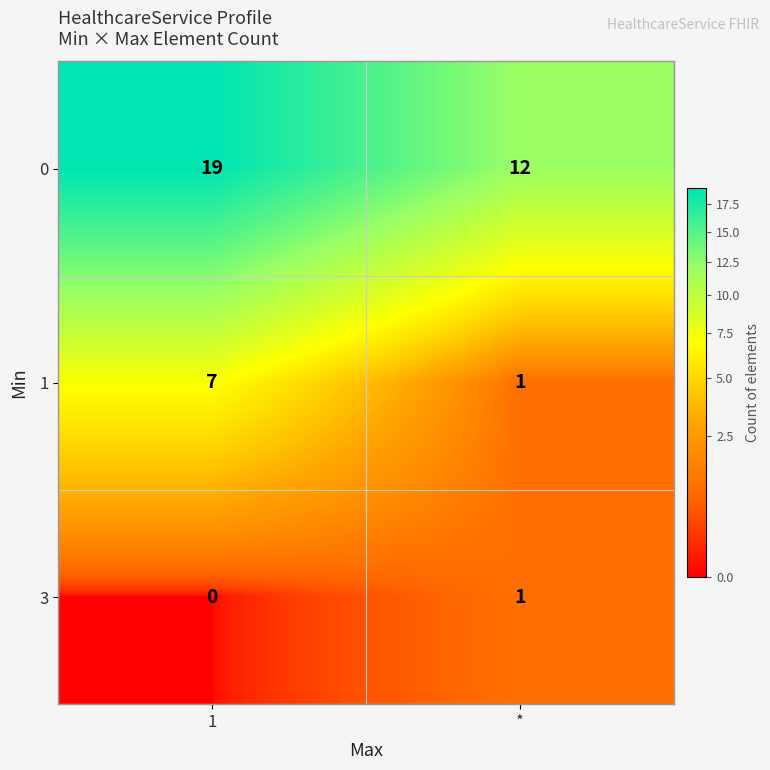

The value of 0 at 1 is 19. True or false?

True